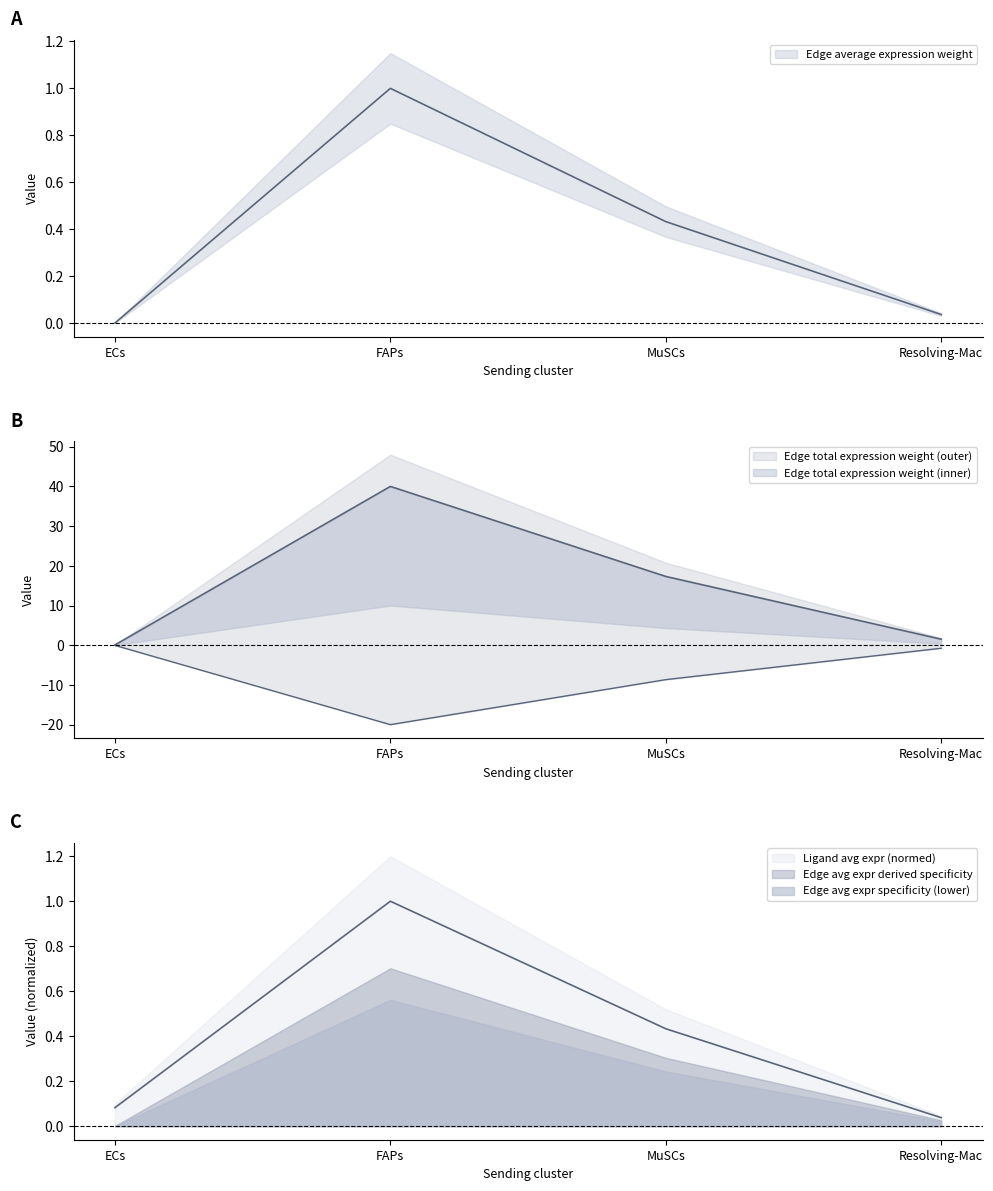

Is it true that Edge average expression weight equals 40.0 at FAPs?

True